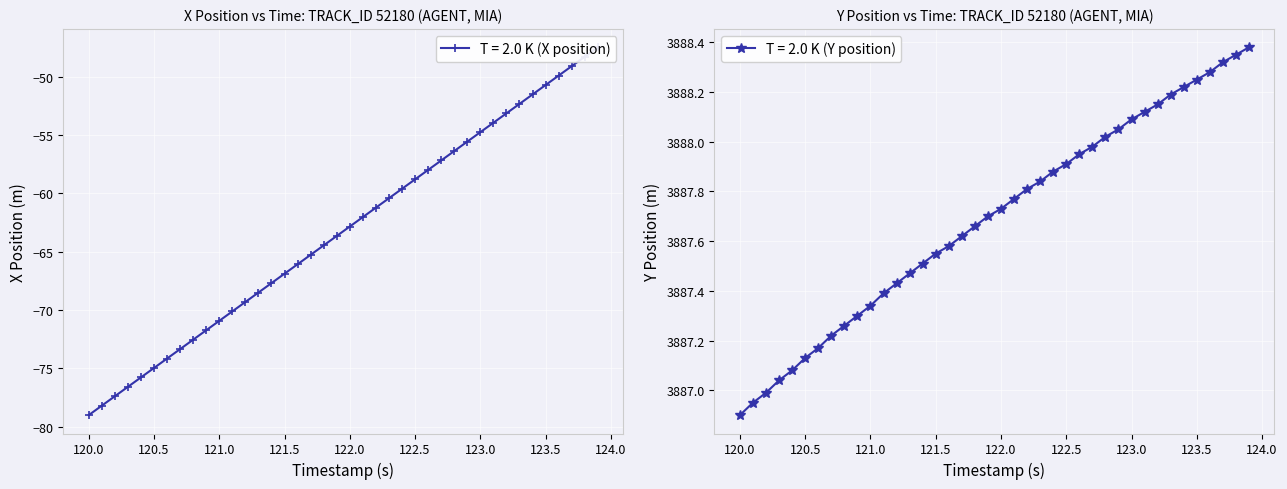

True or false: Y has more than 1 points higher than both neighbors.

False